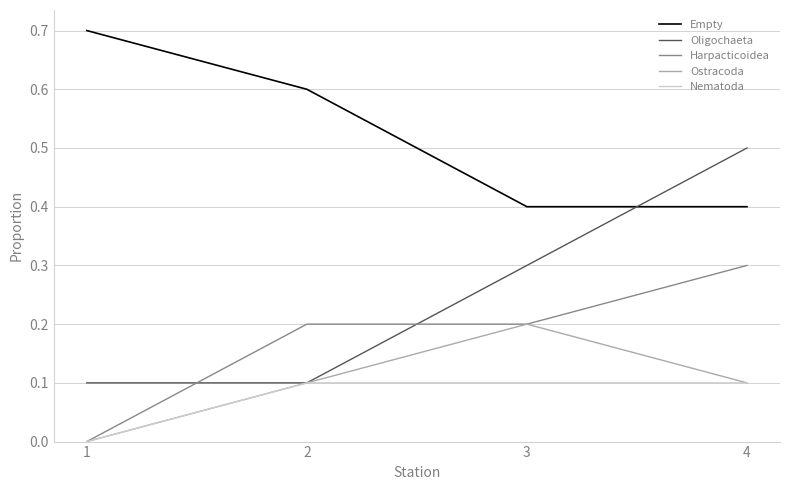

How many values in the Harpacticoidea series exceed 0?

3